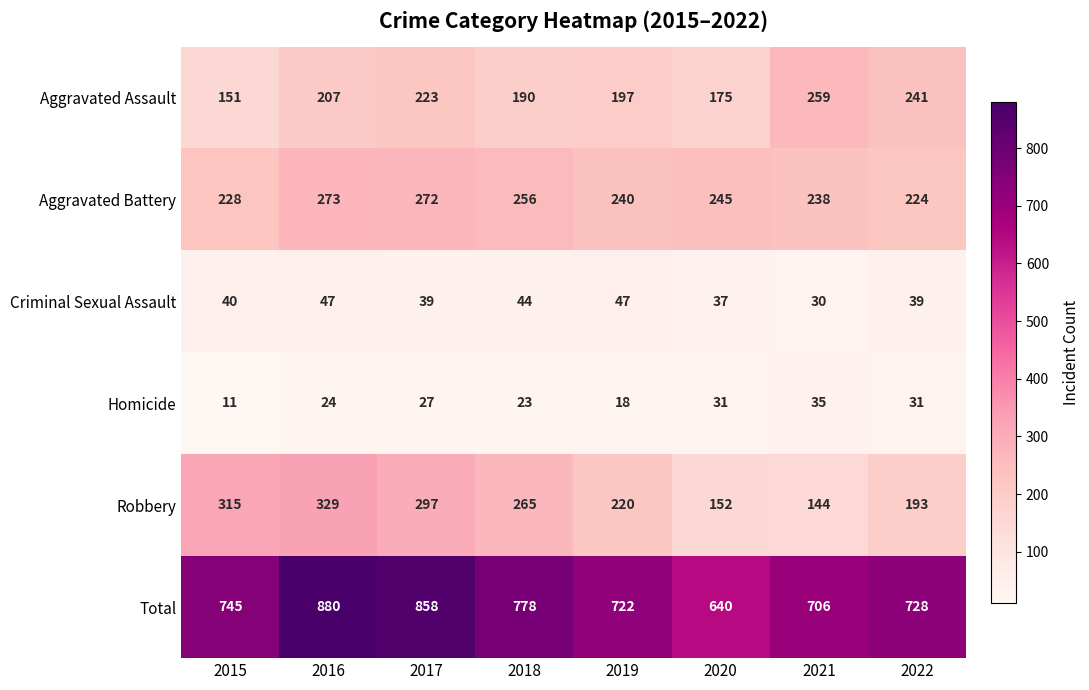

At how many categories does at least one series exceed 355?

8